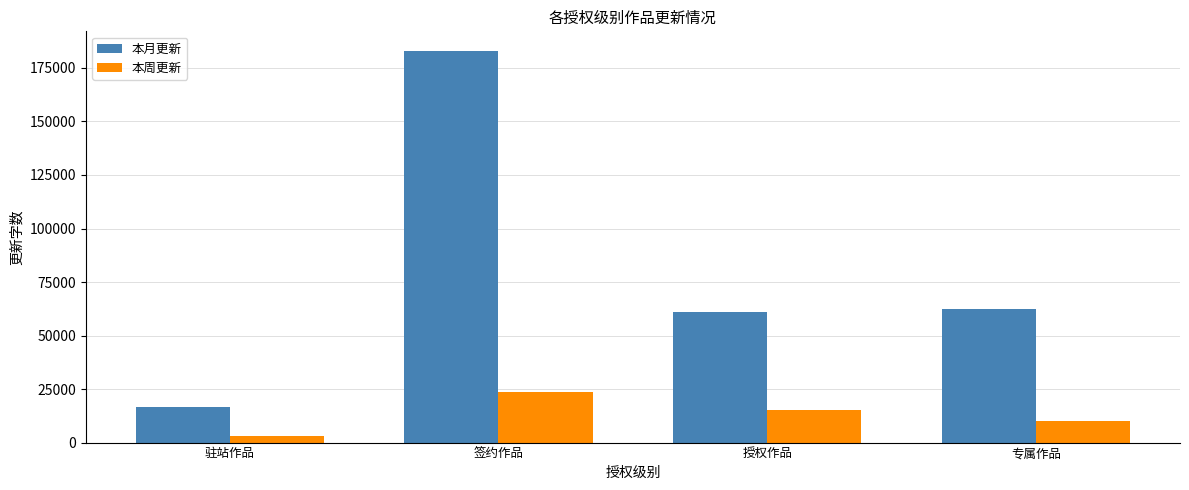

What is the smallest value displayed?

3295